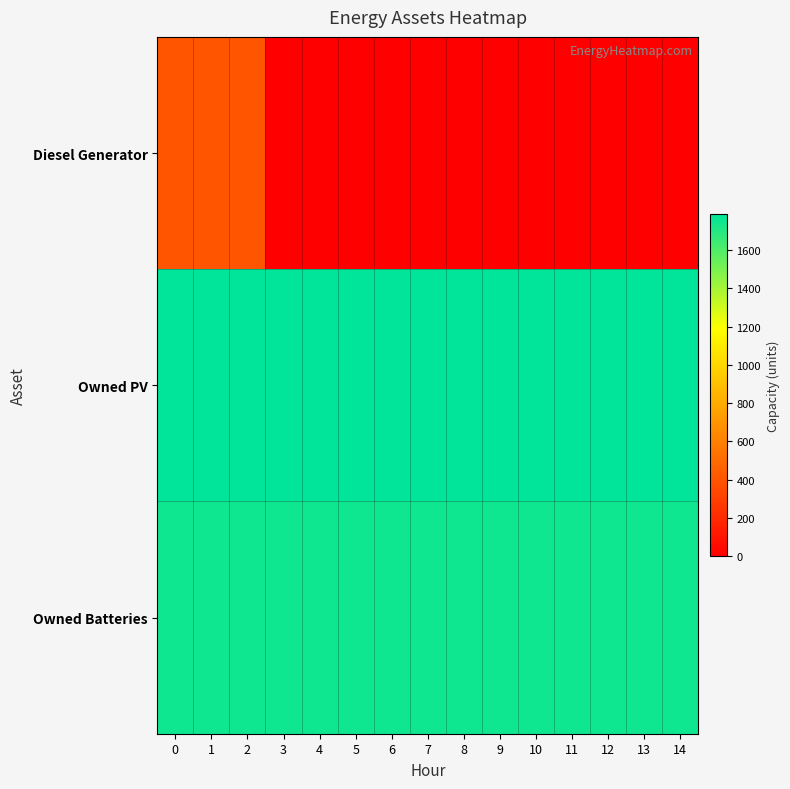

Reading left to right, list all the values displayed in this chart.

Diesel Generator: 0=400	1=400	2=400	3=0	4=0	5=0	6=0	7=0	8=0	9=0	10=0	11=0	12=0	13=0	14=0
Owned PV: 0=1787	1=1787	2=1787	3=1787	4=1787	5=1787	6=1787	7=1787	8=1787	9=1787	10=1787	11=1787	12=1787	13=1787	14=1787
Owned Batteries: 0=1749	1=1749	2=1749	3=1749	4=1749	5=1749	6=1749	7=1749	8=1749	9=1749	10=1749	11=1749	12=1749	13=1749	14=1749